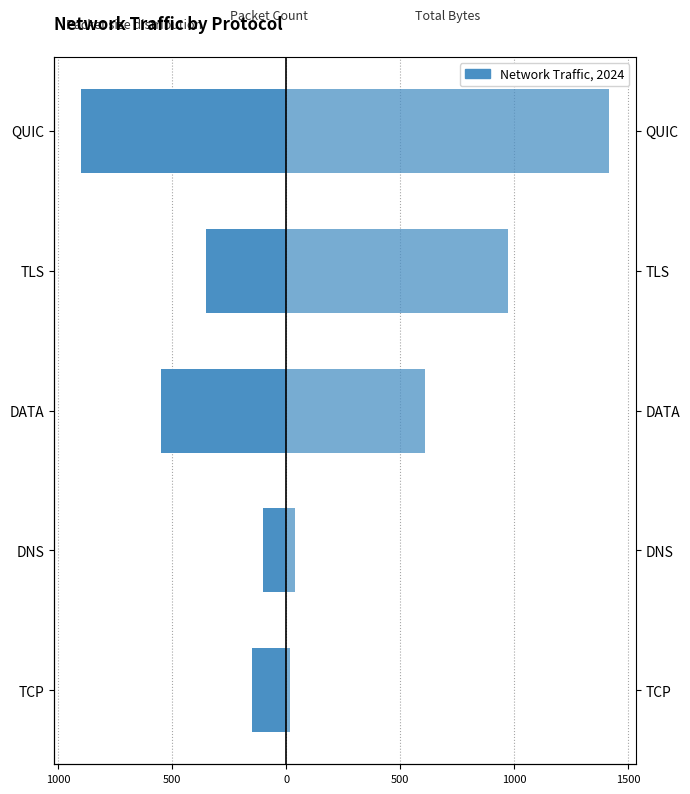

List the series in order of their overall mean, lowest first.

Packet Count (×50), Total Bytes (÷10)